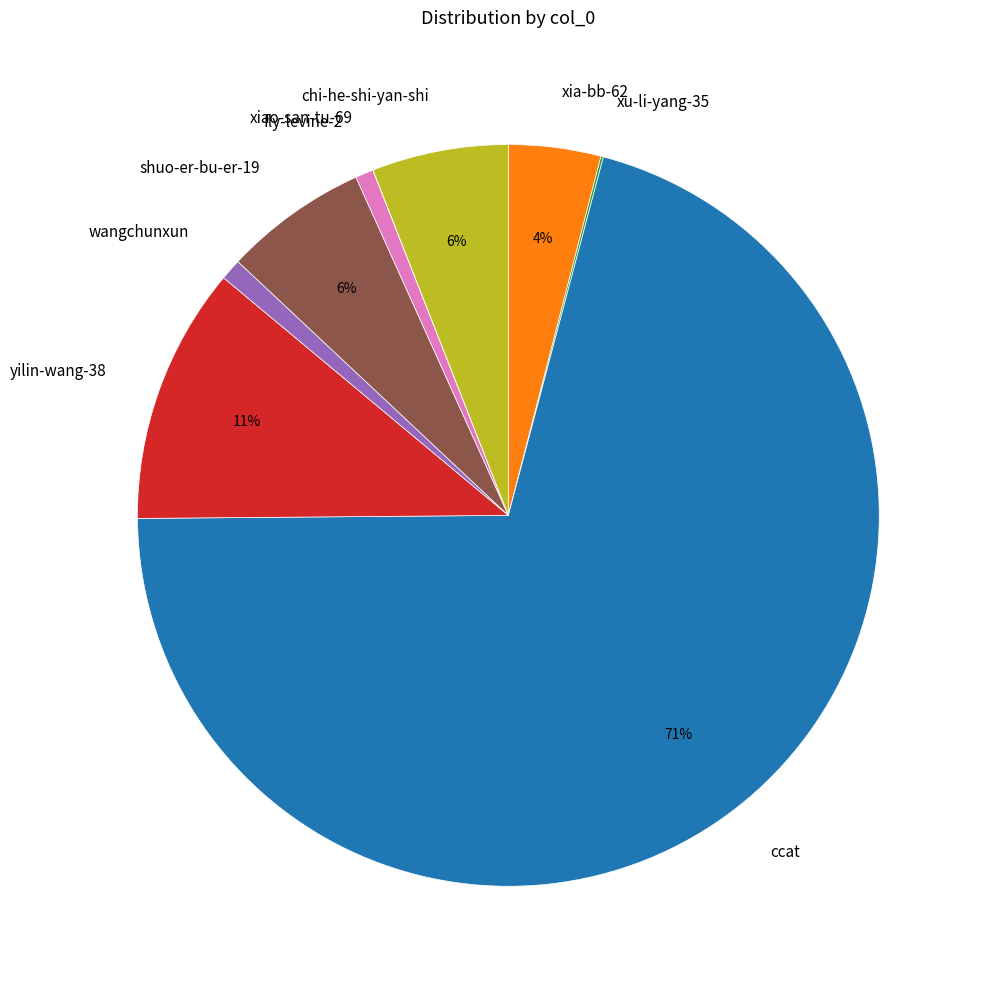

To the nearest percent, what is the combined percentage of ccat and yilin-wang-38?

82%